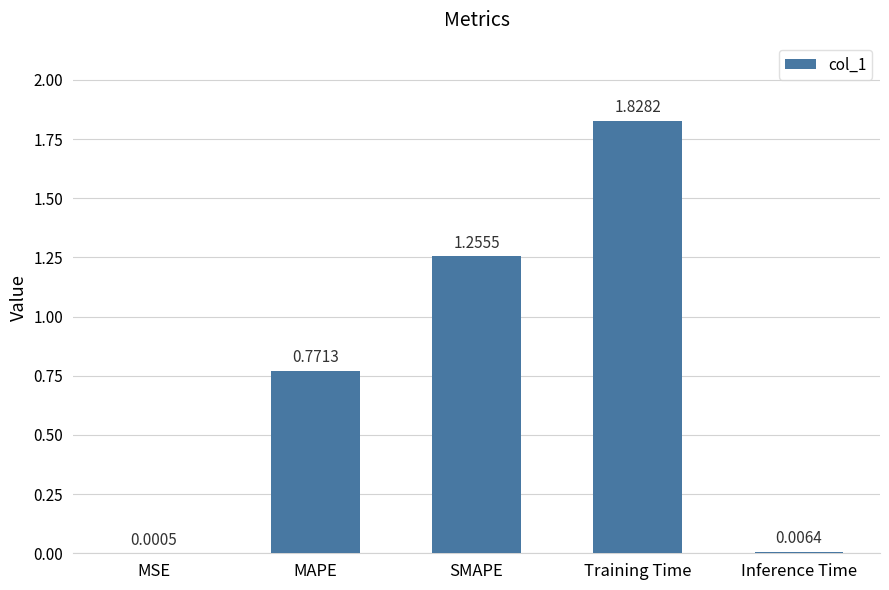

At which category does the chart reach its peak across all series?

Training Time